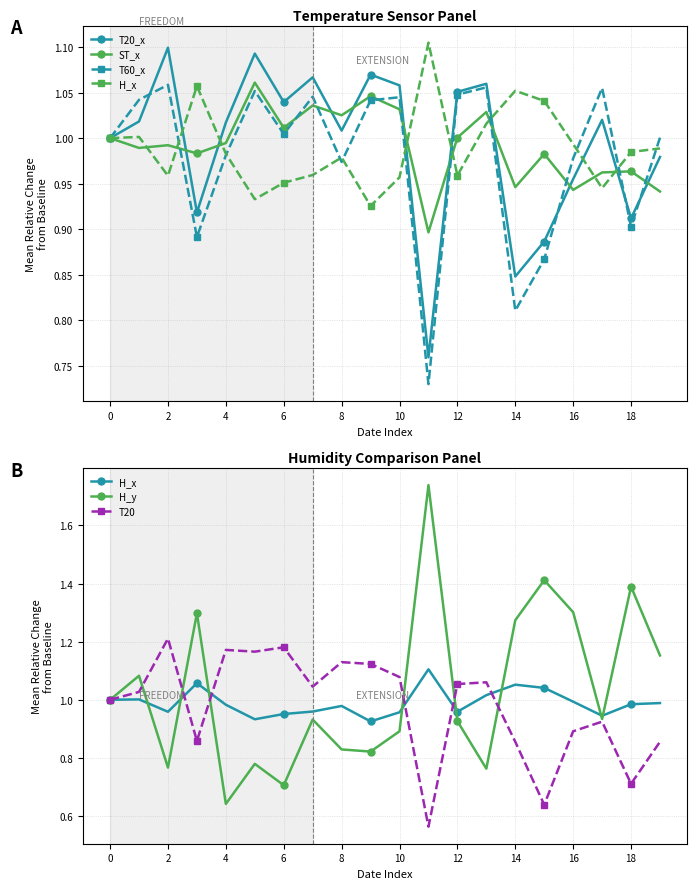

Reading left to right, what are all the values shown in this chart?

T20_x: 1.0	1.0	1.1	0.9	1.0	1.1	1.0	1.1	1.0	1.1	1.1	0.8	1.1	1.1	0.8	0.9	1.0	1.0	0.9	1.0
ST_x: 1.0	1.0	1.0	1.0	1.0	1.1	1.0	1.0	1.0	1.0	1.0	0.9	1.0	1.0	0.9	1.0	0.9	1.0	1.0	0.9
T60_x: 1.0	1.0	1.1	0.9	1.0	1.1	1.0	1.0	1.0	1.0	1.0	0.7	1.0	1.1	0.8	0.9	1.0	1.1	0.9	1.0
H_x: 1.0	1.0	1.0	1.1	1.0	0.9	1.0	1.0	1.0	0.9	1.0	1.1	1.0	1.0	1.1	1.0	1.0	0.9	1.0	1.0
H_y: 1.0	1.1	0.8	1.3	0.6	0.8	0.7	0.9	0.8	0.8	0.9	1.7	0.9	0.8	1.3	1.4	1.3	0.9	1.4	1.2
T20: 1.0	1.0	1.2	0.9	1.2	1.2	1.2	1.0	1.1	1.1	1.1	0.6	1.1	1.1	0.9	0.6	0.9	0.9	0.7	0.9